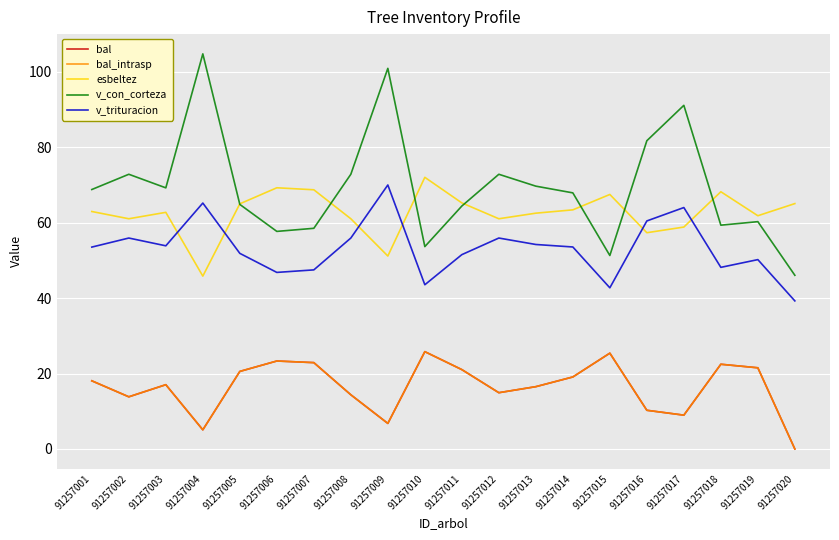

Reading left to right, extract all data points from this chart.

bal: 91257001=18.1	91257002=13.8	91257003=17.0	91257004=5.1	91257005=20.6	91257006=23.3	91257007=22.9	91257008=14.4	91257009=6.8	91257010=25.8	91257011=21.0	91257012=14.9	91257013=16.5	91257014=19.1	91257015=25.4	91257016=10.3	91257017=9.0	91257018=22.5	91257019=21.5	91257020=0.0
bal_intrasp: 91257001=18.1	91257002=13.8	91257003=17.0	91257004=5.1	91257005=20.6	91257006=23.3	91257007=22.9	91257008=14.4	91257009=6.8	91257010=25.8	91257011=21.0	91257012=14.9	91257013=16.5	91257014=19.1	91257015=25.4	91257016=10.3	91257017=9.0	91257018=22.5	91257019=21.5	91257020=0.0
esbeltez: 91257001=62.9	91257002=61.0	91257003=62.7	91257004=45.8	91257005=65.0	91257006=69.2	91257007=68.7	91257008=61.0	91257009=51.1	91257010=72.0	91257011=65.2	91257012=61.0	91257013=62.5	91257014=63.4	91257015=67.5	91257016=57.3	91257017=58.8	91257018=68.2	91257019=61.8	91257020=65.0
v_con_corteza: 91257001=68.8	91257002=72.8	91257003=69.2	91257004=104.7	91257005=64.8	91257006=57.7	91257007=58.5	91257008=72.8	91257009=100.9	91257010=53.6	91257011=64.4	91257012=72.8	91257013=69.7	91257014=67.9	91257015=51.3	91257016=81.7	91257017=91.1	91257018=59.3	91257019=60.2	91257020=46.0
v_trituracion: 91257001=53.5	91257002=55.9	91257003=53.9	91257004=65.2	91257005=51.9	91257006=46.8	91257007=47.5	91257008=55.9	91257009=70.0	91257010=43.5	91257011=51.5	91257012=55.9	91257013=54.2	91257014=53.5	91257015=42.7	91257016=60.4	91257017=64.0	91257018=48.1	91257019=50.2	91257020=39.2